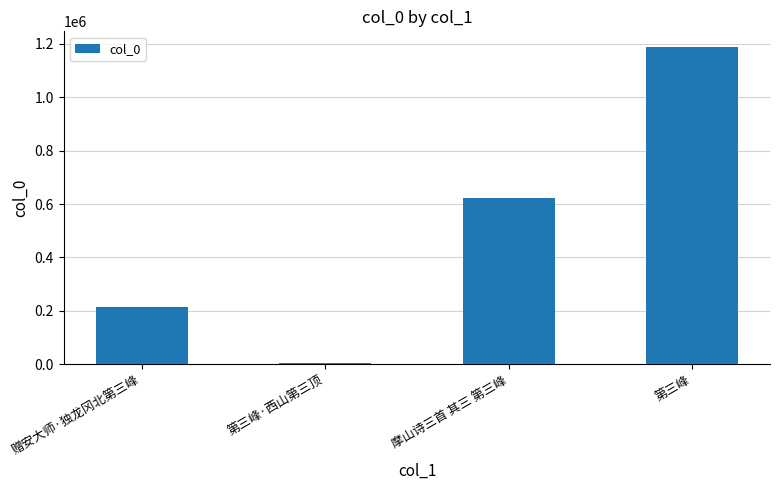

Does the chart contain stacked bars?

No